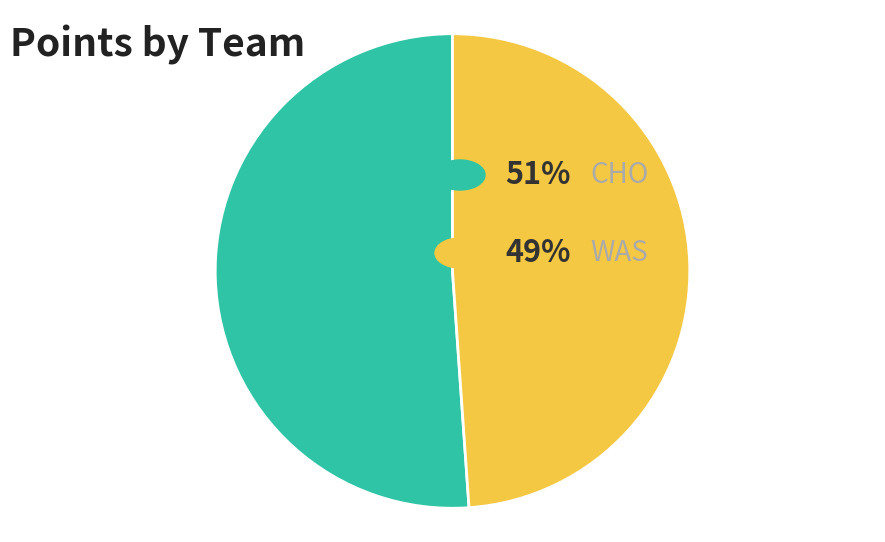

Is there any slice that represents more than half of the pie?

Yes